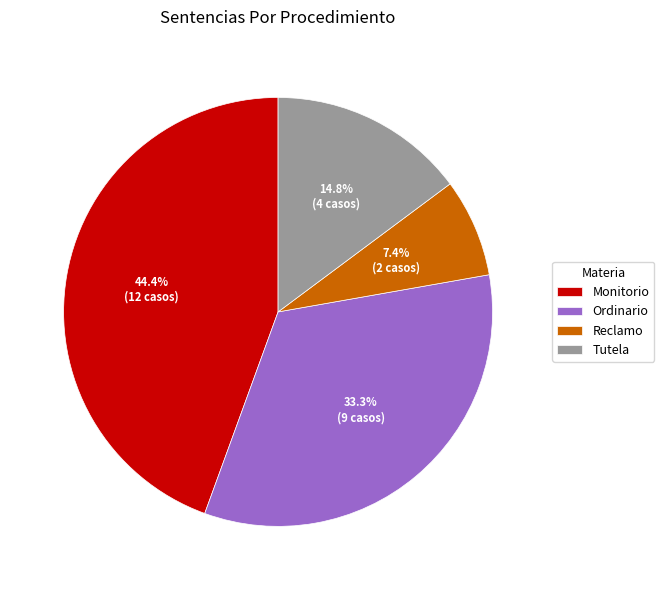

Which slice is the largest?

Monitorio